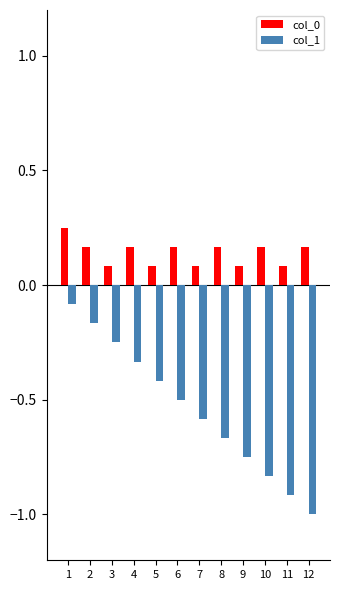

The value of col_0 at 4 is 0.3. True or false?

False